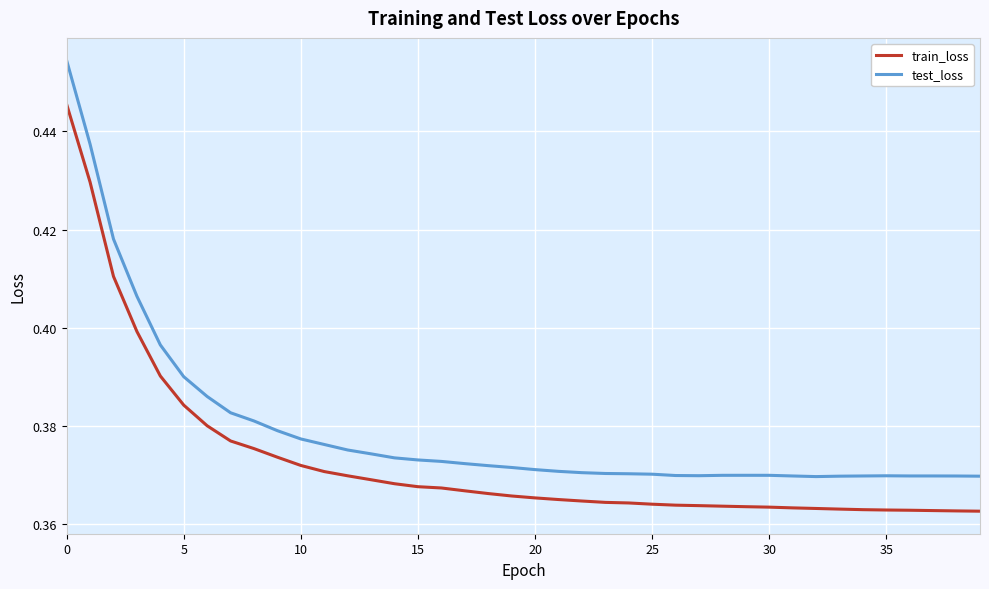

At how many categories does at least one series exceed 0?

40